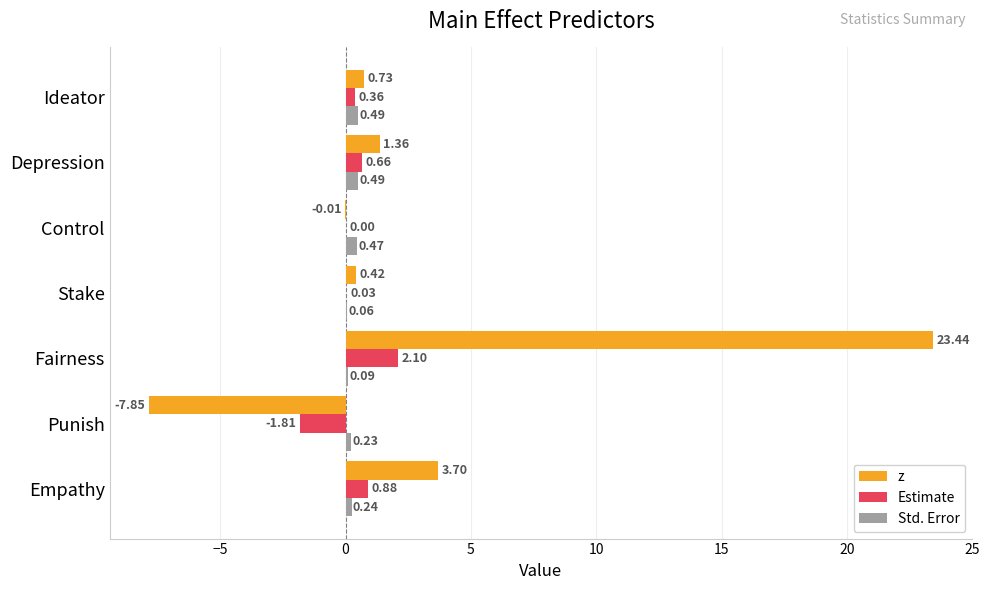

Is the value of Estimate at Control greater than the value of Std. Error at Empathy?

No